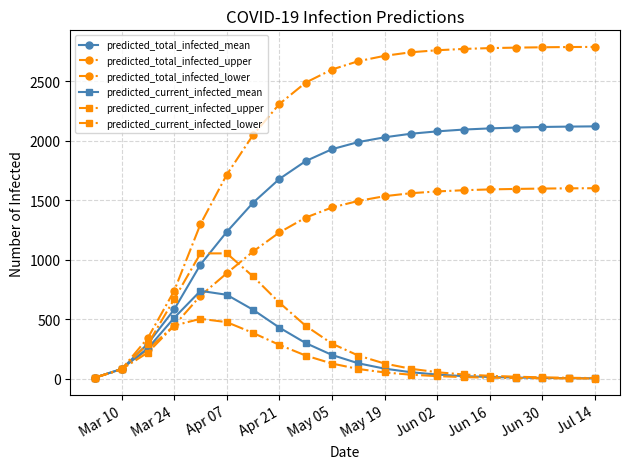

How many data points in predicted_current_infected_lower are less than 80?

10